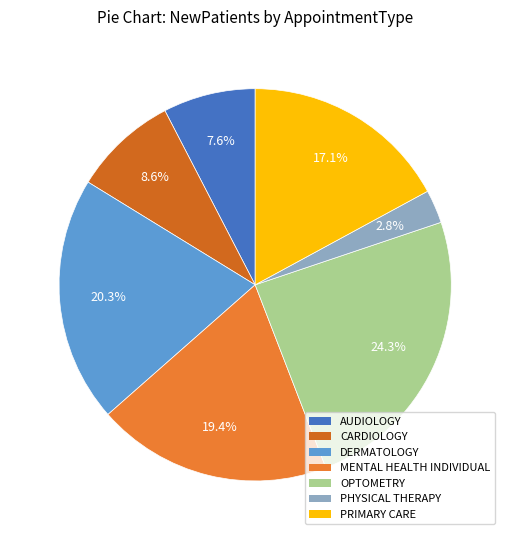

To the nearest percent, what is the difference between the MENTAL HEALTH INDIVIDUAL and CARDIOLOGY slice percentages?

11%